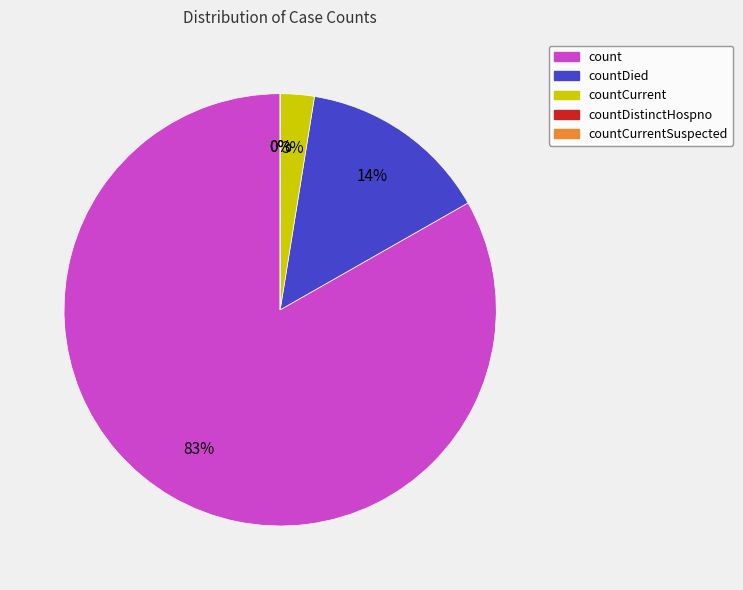

Between countCurrentSuspected and countDistinctHospno, which is larger?

countCurrentSuspected